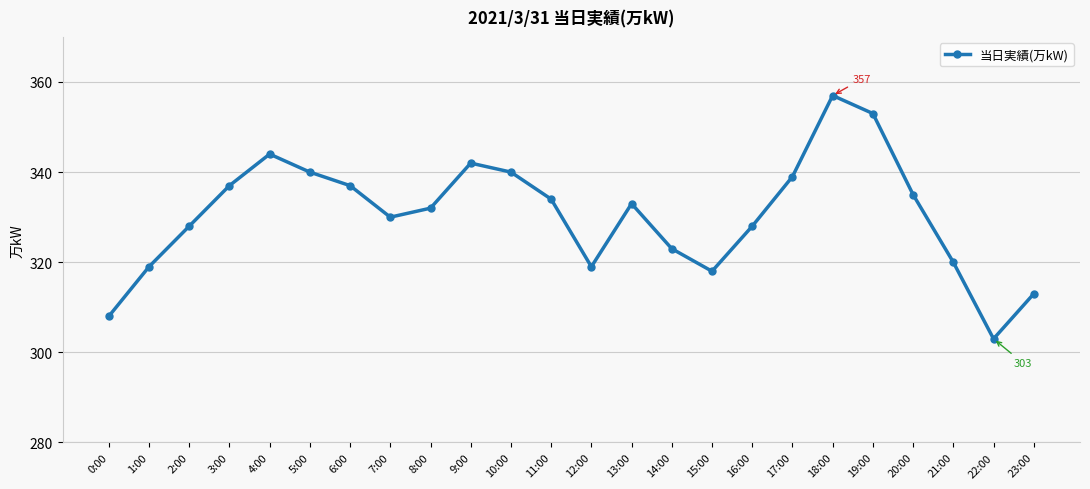

What is the value of the 6th point from the left?

340